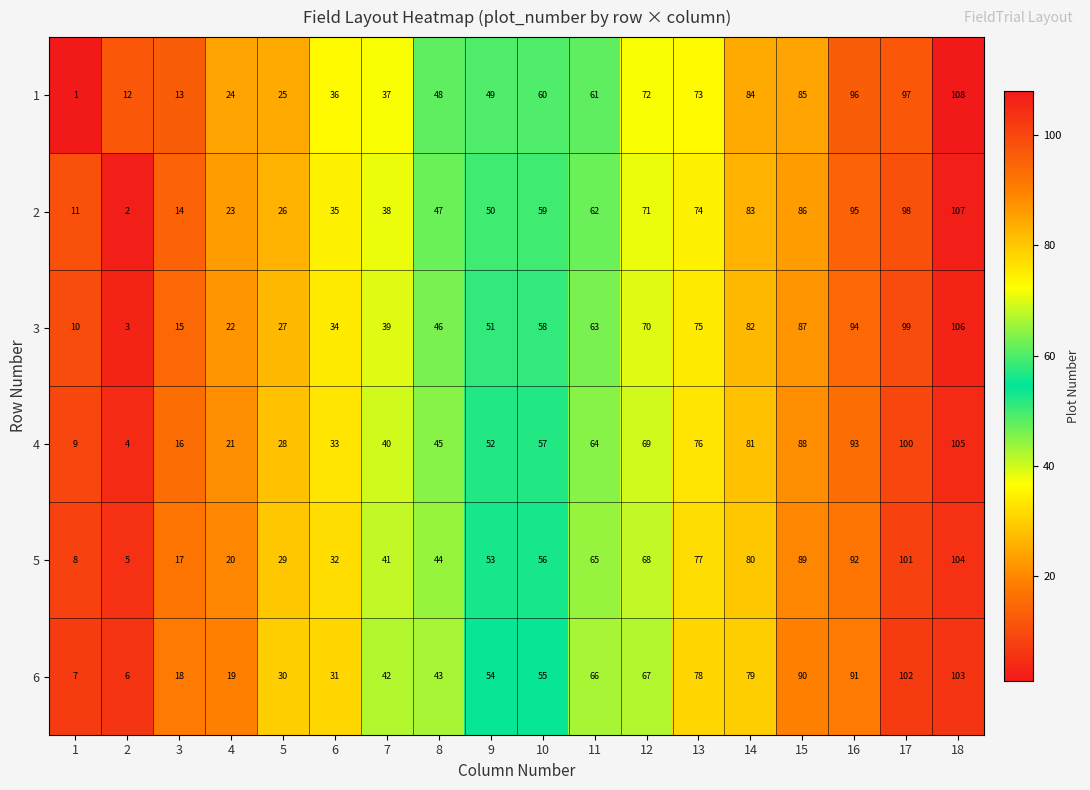

The value of 4 at 7 is 54. True or false?

False